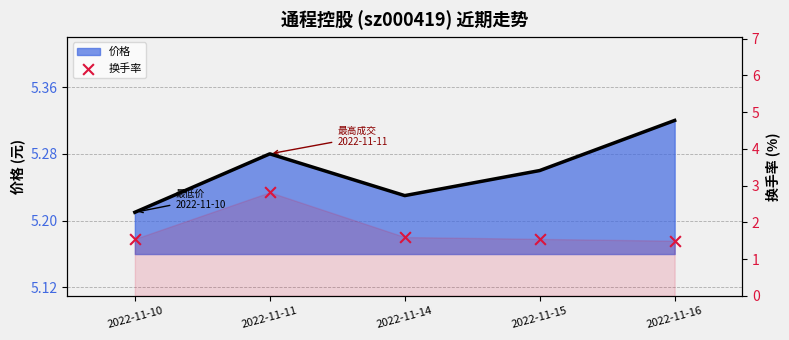

Between 2022-11-14 and 2022-11-10, which is larger?

2022-11-14